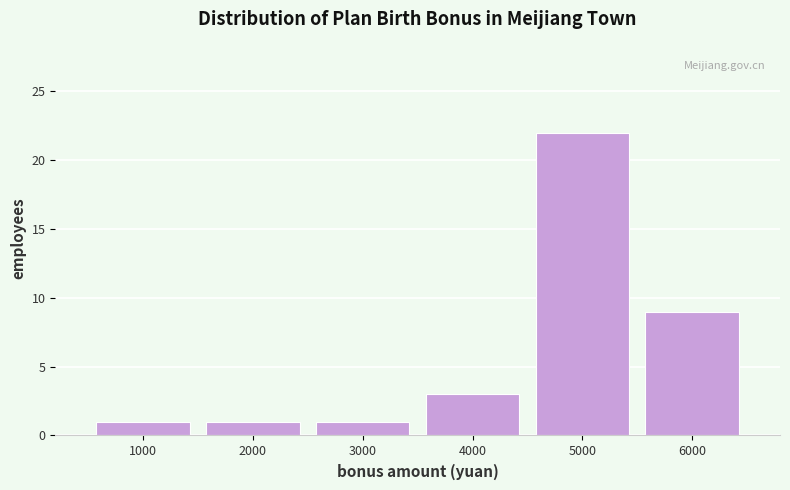

Reading right to left, transcribe all the data shown in this chart.

9	22	3	1	1	1